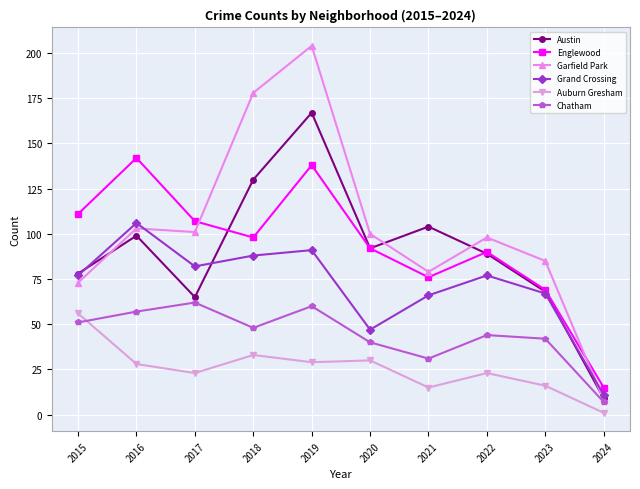

What are all the series names shown in the legend?

Austin, Englewood, Garfield Park, Grand Crossing, Auburn Gresham, Chatham